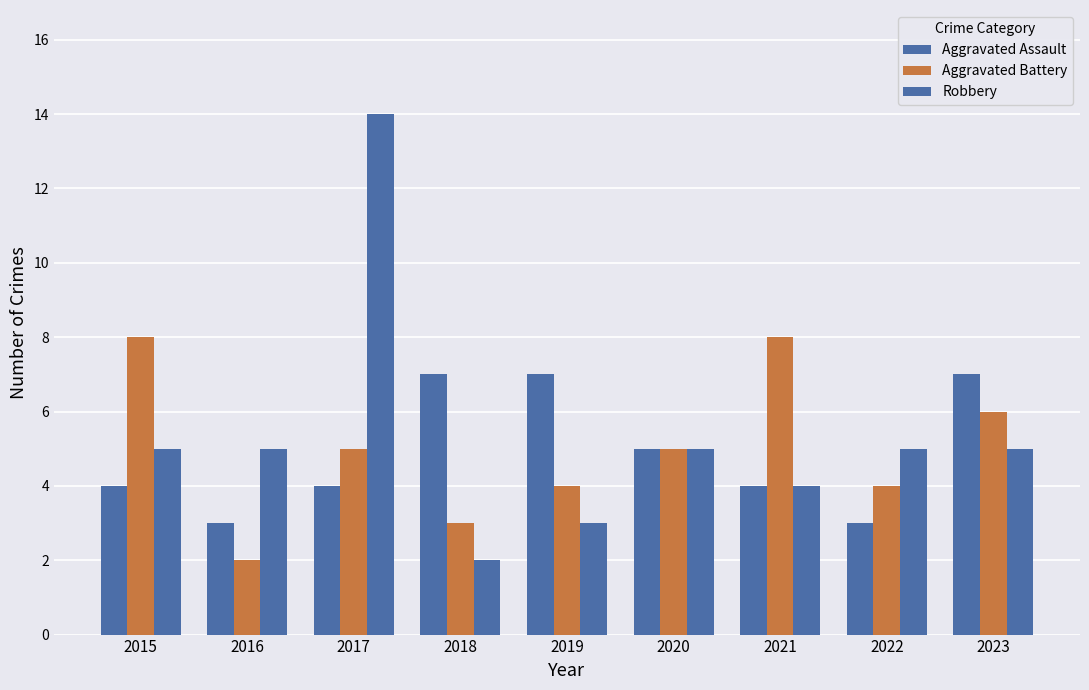

Count the number of categories in the chart.

9